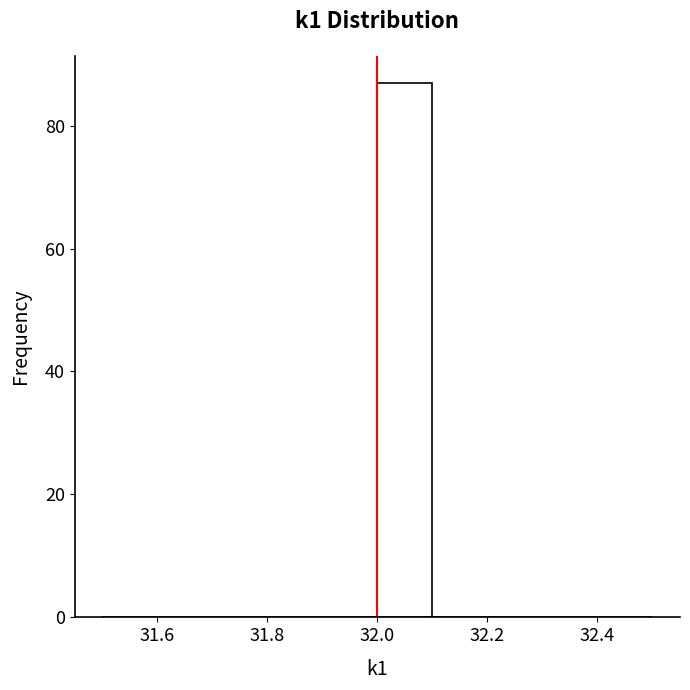

What is the height of the bar covering 32.0 to 32.1 on the x-axis? The values are not printed on the chart, so give them approximately, as read against the axis.

88